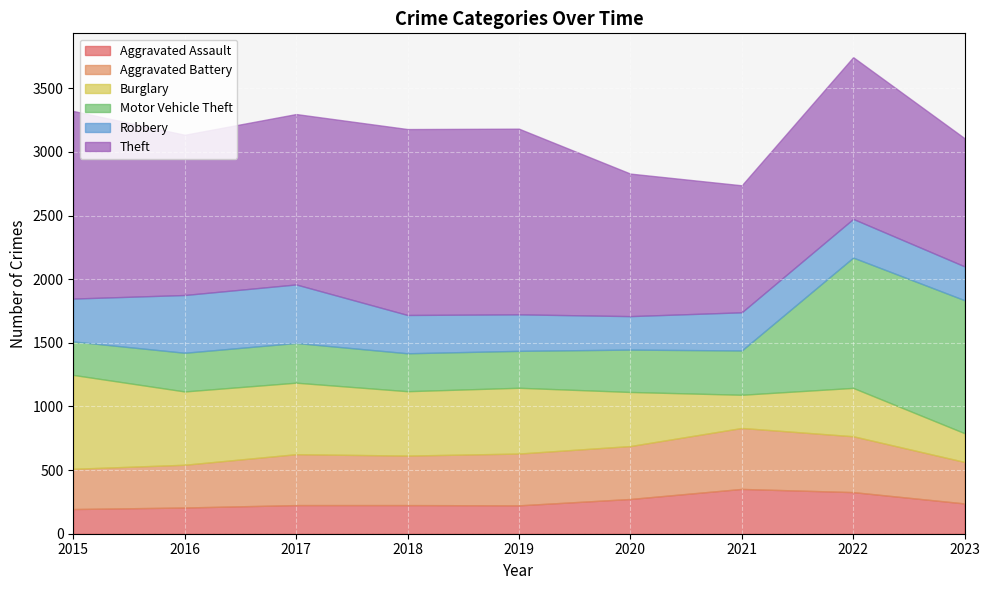

Reading left to right, extract all data points from this chart.

Aggravated Assault: 194	206	225	225	223	273	352	327	238
Aggravated Battery: 316	336	400	389	407	416	479	439	326
Burglary: 738	576	562	506	517	425	261	380	226
Motor Vehicle Theft: 263	304	312	298	290	333	348	1024	1045
Robbery: 337	454	460	301	287	263	300	304	266
Theft: 1474	1259	1339	1461	1459	1120	998	1271	1007